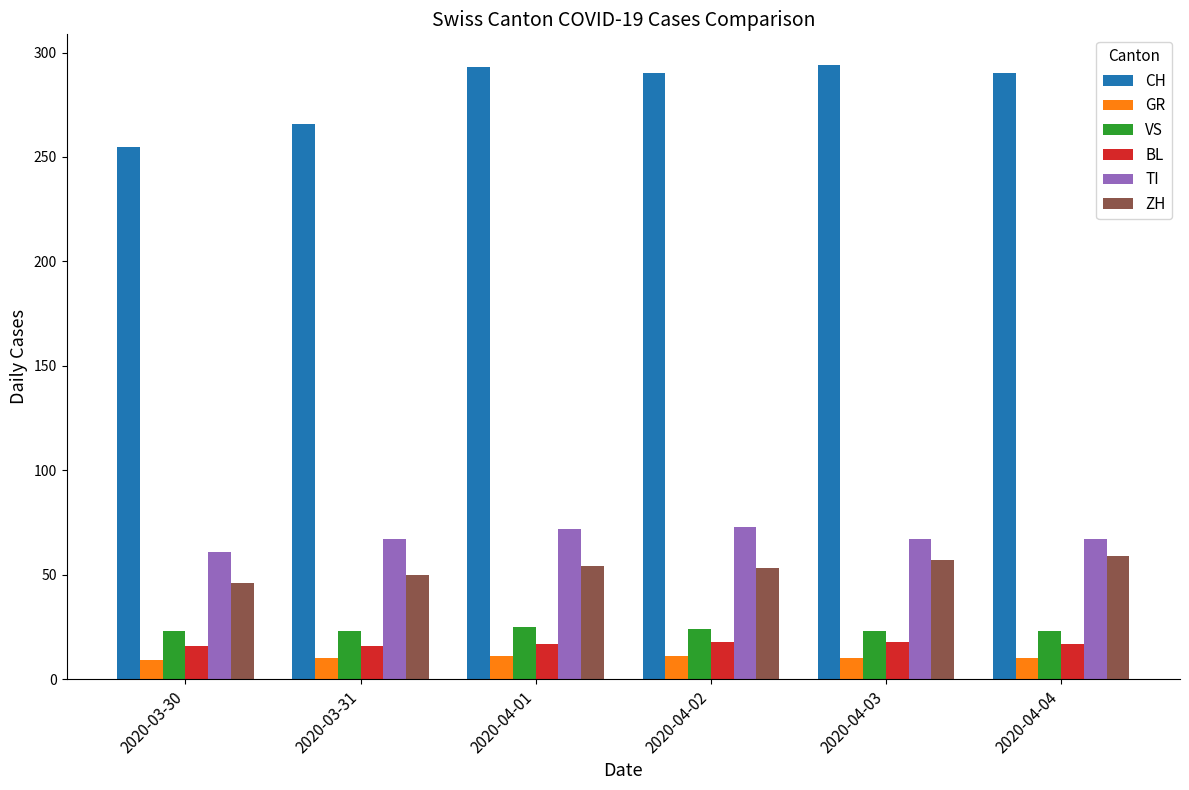

Which series changed the most between 2020-03-30 and 2020-04-04?

CH